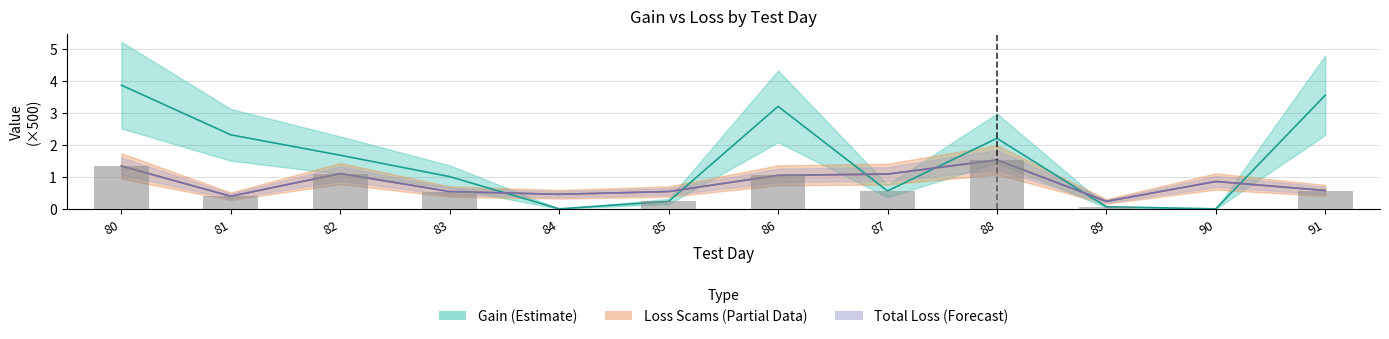

At which label does total_loss reach its peak?

88